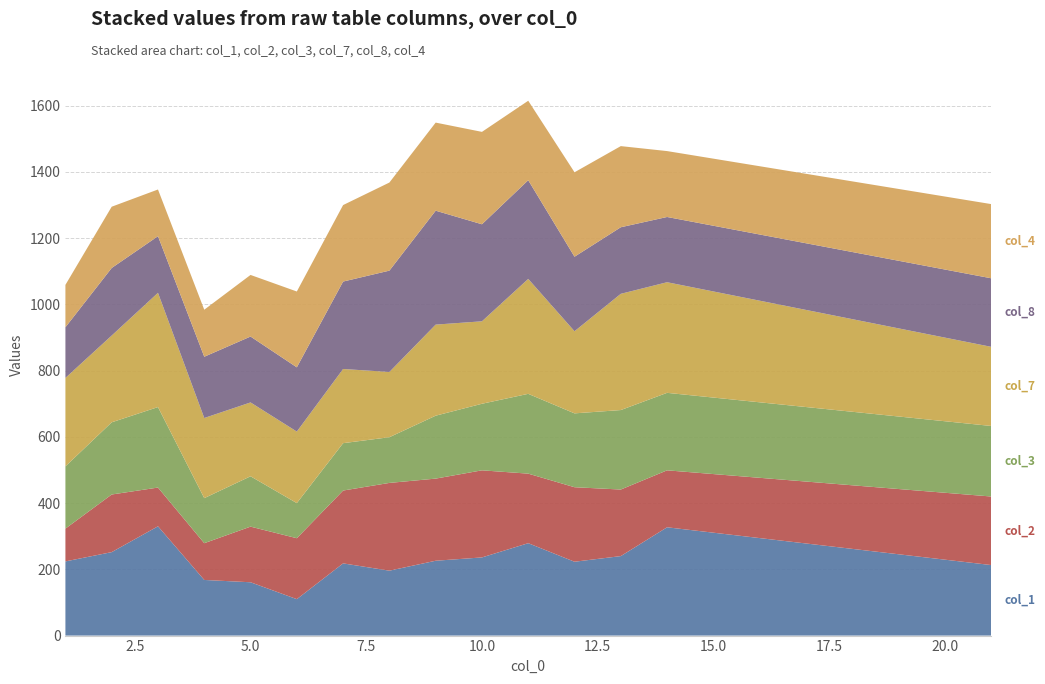

Reading right to left, extract all data points from this chart.

col_1: 213	327	240	223	279	236	226	196	218	110	161	168	330	252	224
col_2: 207	172	201	225	210	263	248	265	220	184	168	111	117	174	99
col_3: 213	234	240	223	241	201	190	138	143	106	152	136	243	218	188
col_7: 239	334	351	248	347	249	275	197	224	216	223	242	345	262	267
col_8: 207	197	201	225	298	293	344	306	264	194	199	185	171	204	153
col_4: 224	199	245	255	240	279	266	266	231	229	186	142	141	185	128